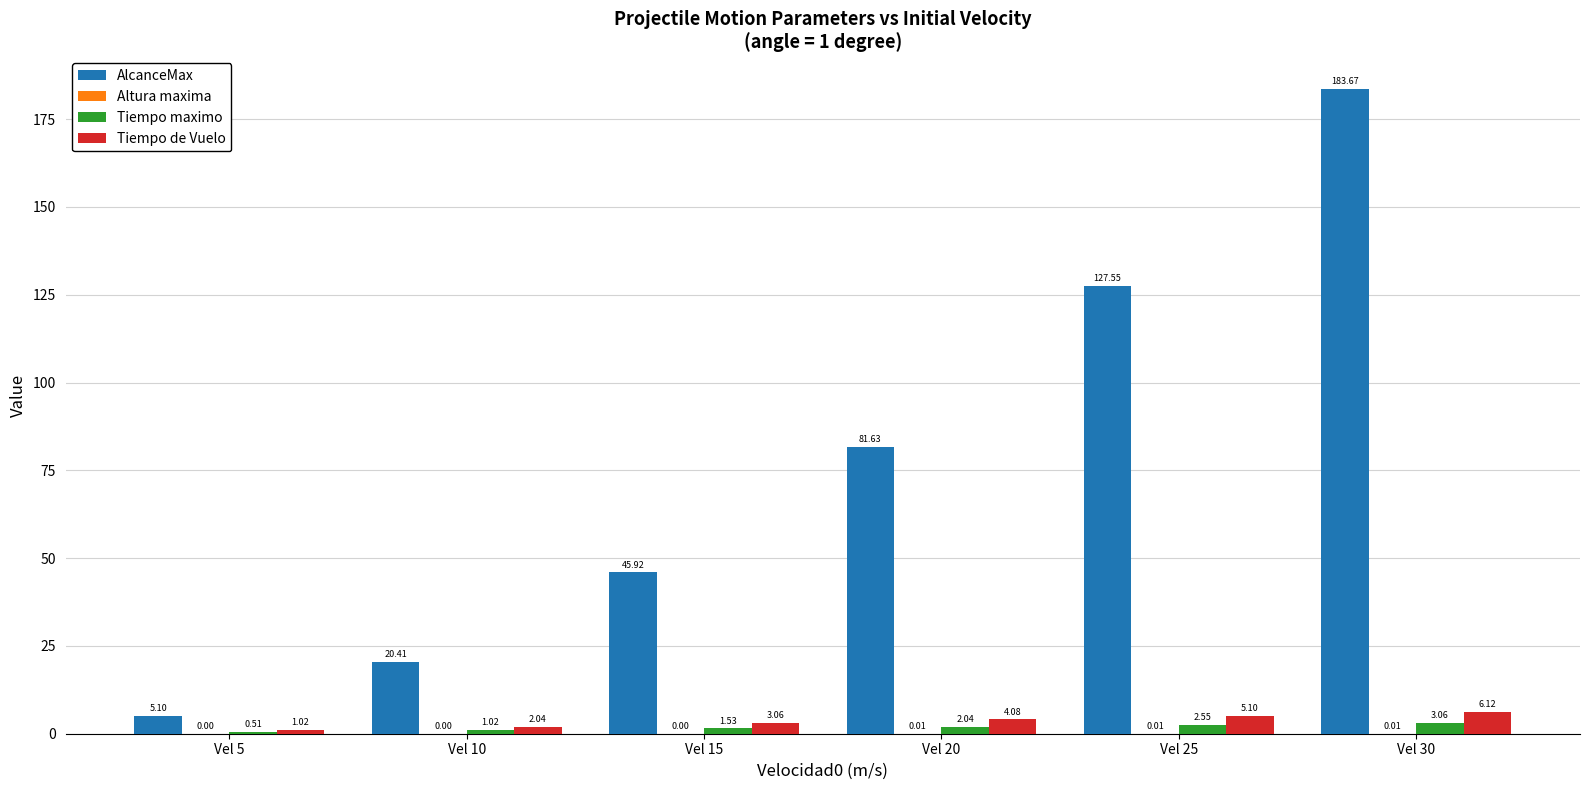

What is the sum of the Tiempo de Vuelo values at Vel 15 and Vel 20?

7.1